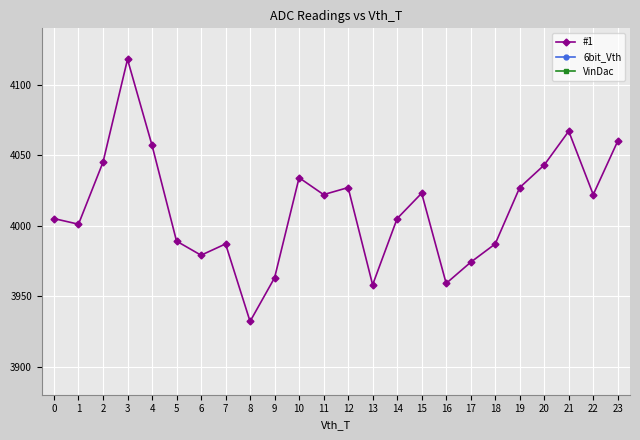

Which series has the largest range (max minus min)?

#1